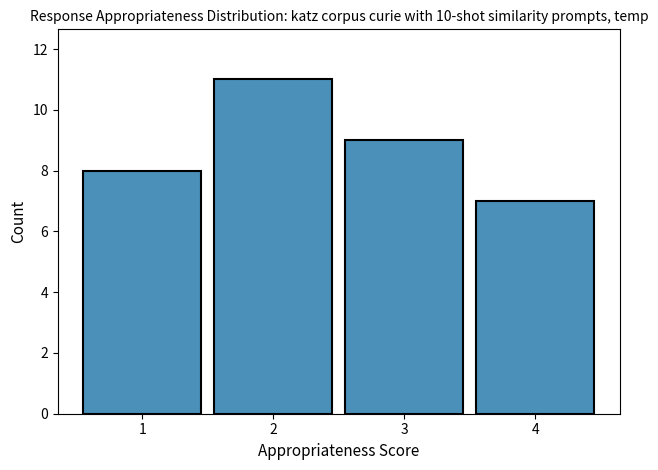

Reading left to right, what are all the values shown in this chart?

8	11	9	7